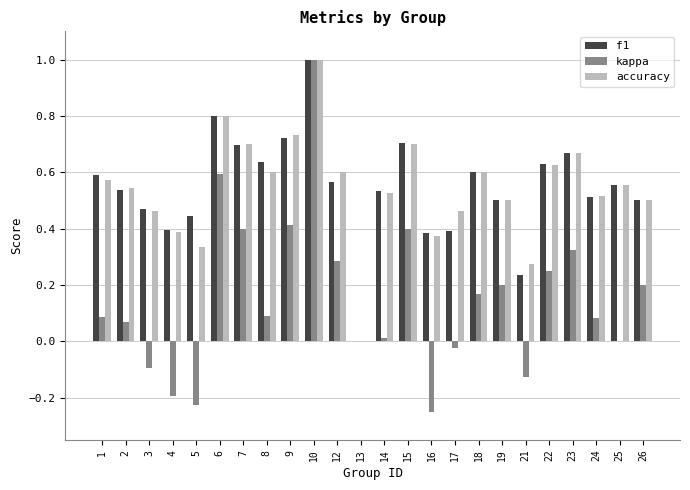

Which series changed the most between 5 and 13?

f1